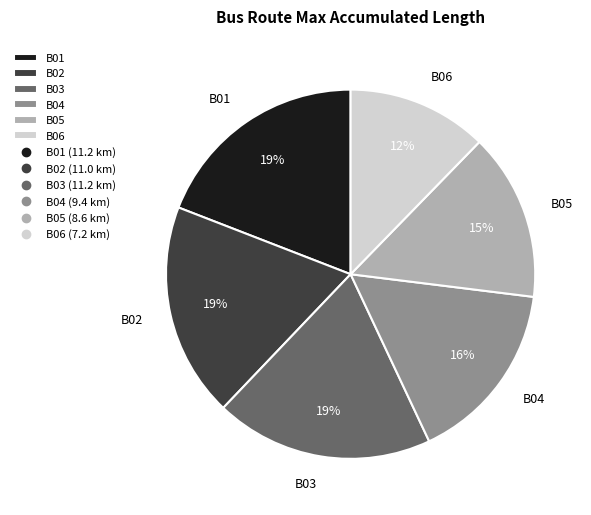

Is it true that B03 is 9% of the pie?

False